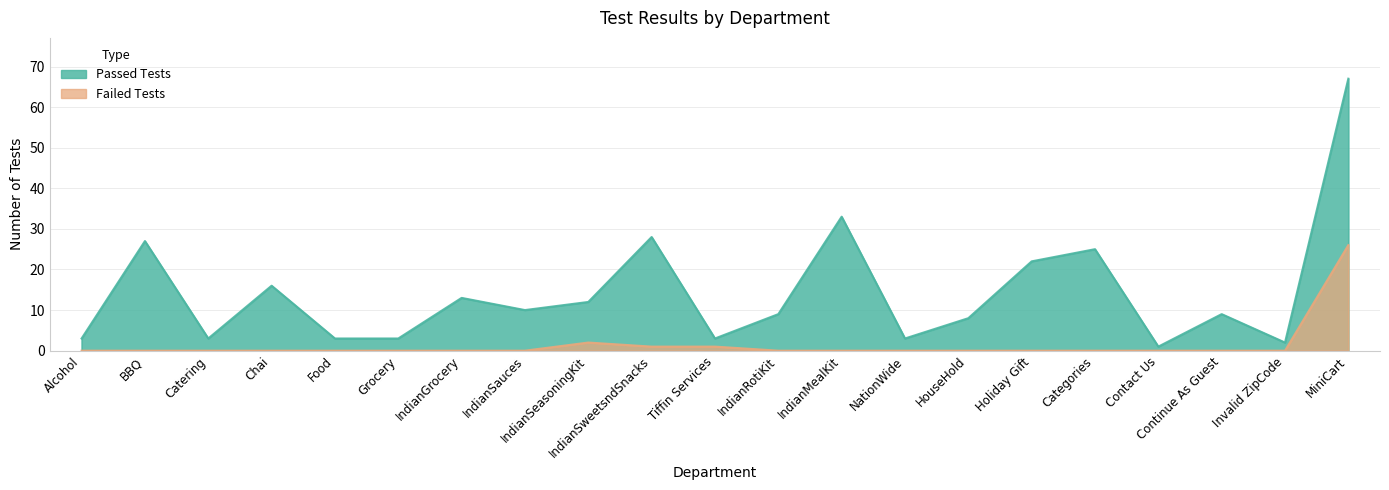

Reading right to left, list all the values displayed in this chart.

MiniCart=26	Invalid ZipCode=0	Continue As Guest=0	Contact Us=0	Categories=0	Holiday Gift=0	HouseHold=0	NationWide=0	IndianMealKit=0	IndianRotiKit=0	Tiffin Services=1	IndianSweetsndSnacks=1	IndianSeasoningKit=2	IndianSauces=0	IndianGrocery=0	Grocery=0	Food=0	Chai=0	Catering=0	BBQ=0	Alcohol=0